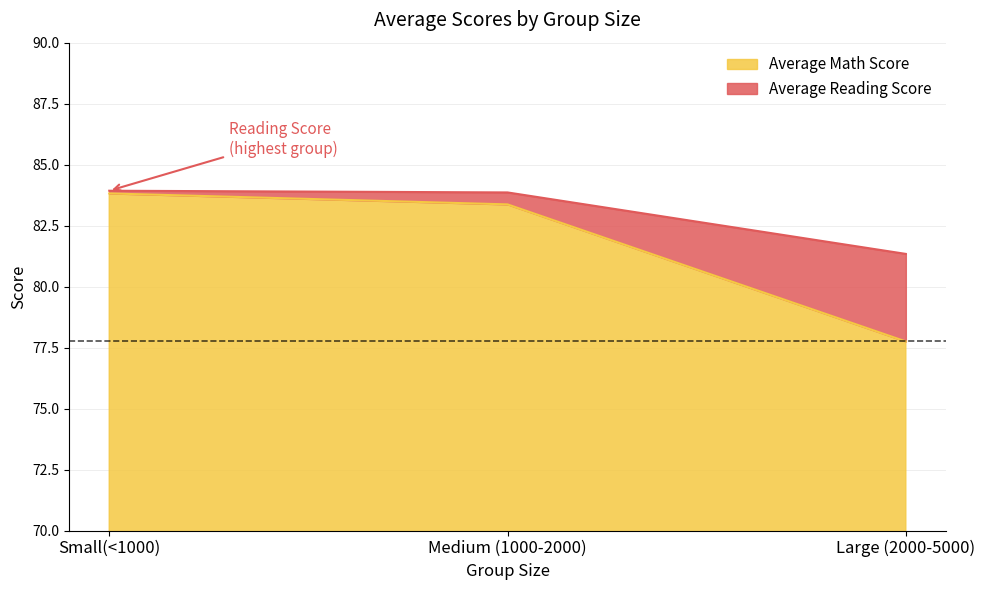

Reading left to right, what are all the values shown in this chart?

Average Math Score: 83.8	83.4	77.8
Average Reading Score: 83.9	83.9	81.3